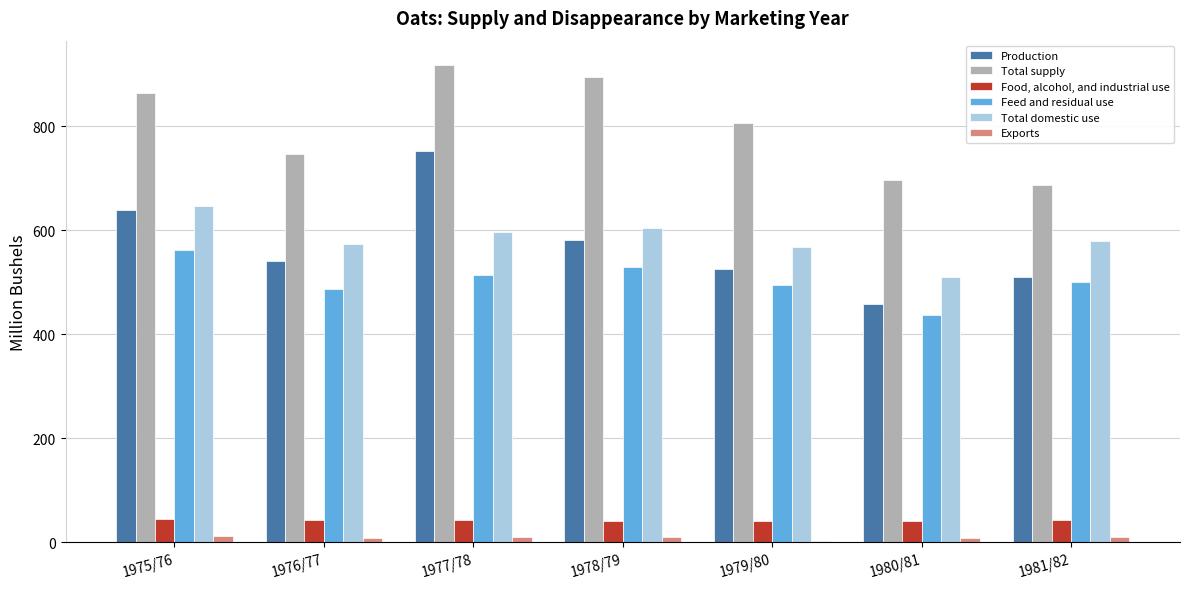

What is the sum of all Total domestic use values?

4080.4